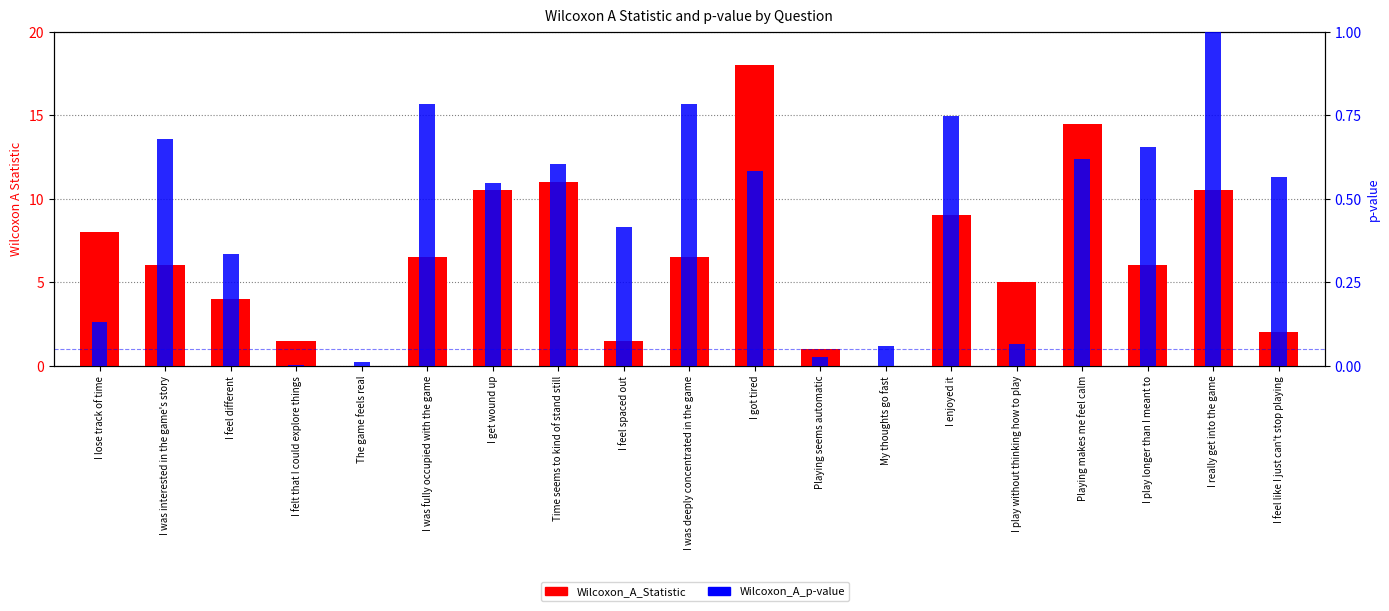

List the series in order of their peak value, highest first.

Wilcoxon_A_Statistic, Wilcoxon_A_p-value